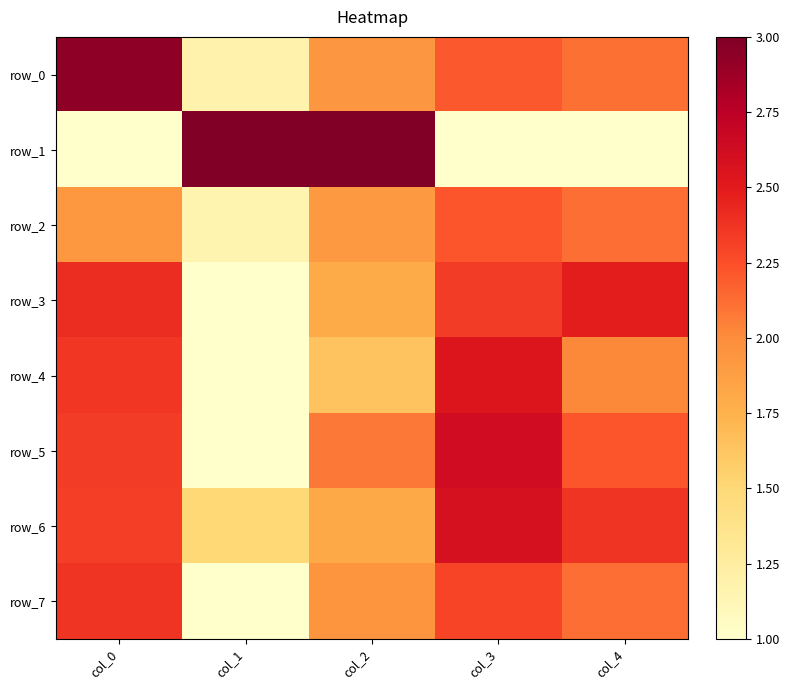

Is it true that row_7 equals 3.1 at col_4?

False